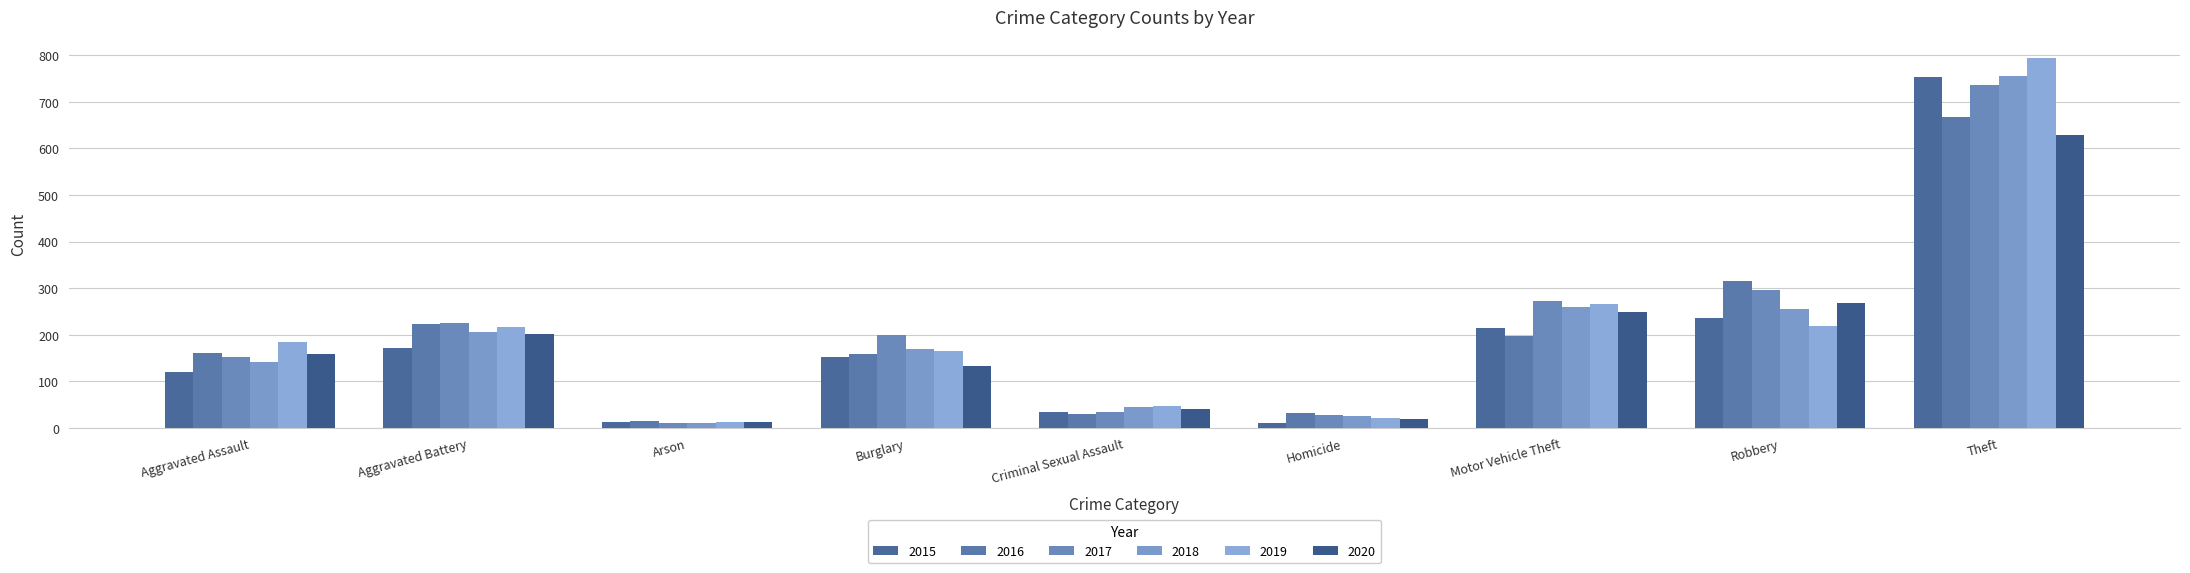

True or false: 2020 has a value of 6 at Arson.

False